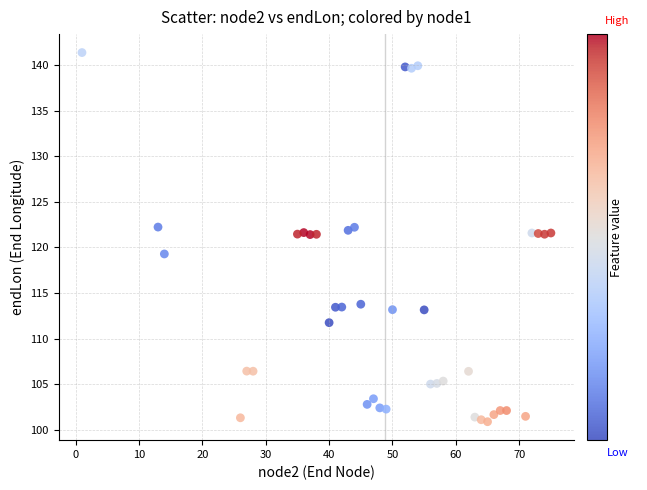

What is the range of Y values (max minus min)?

40.5